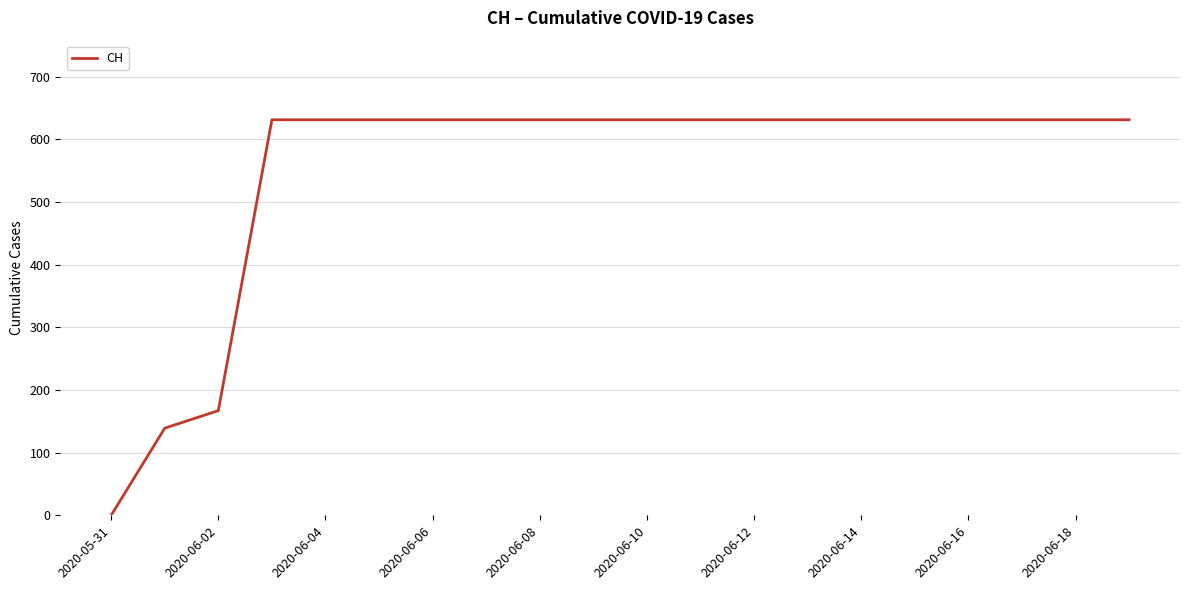

Reading right to left, list all the values displayed in this chart.

631	631	631	631	631	631	631	631	631	631	631	631	631	631	631	631	631	167	139	0